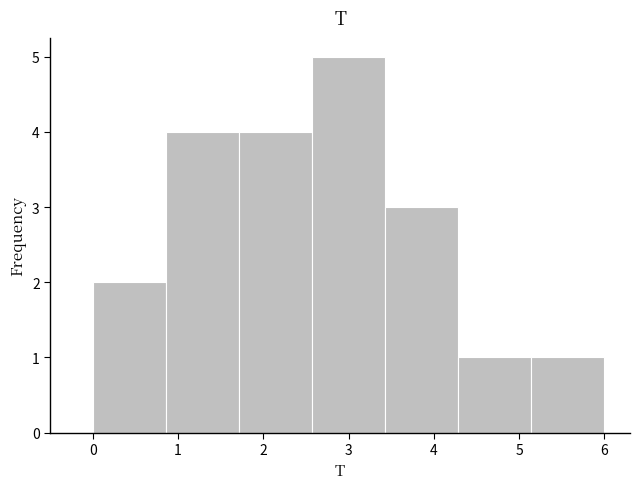

Reading left to right, list every bar in this chart as the range it spans on the x-axis followed by its height. Neither the bar edges nor the heights are printed on the chart, so give them approximately, as read against the axes.

0.0 to 0.9: 2
0.9 to 1.7: 4
1.7 to 2.6: 4
2.6 to 3.4: 5
3.4 to 4.3: 3
4.3 to 5.1: 1
5.1 to 6.0: 1